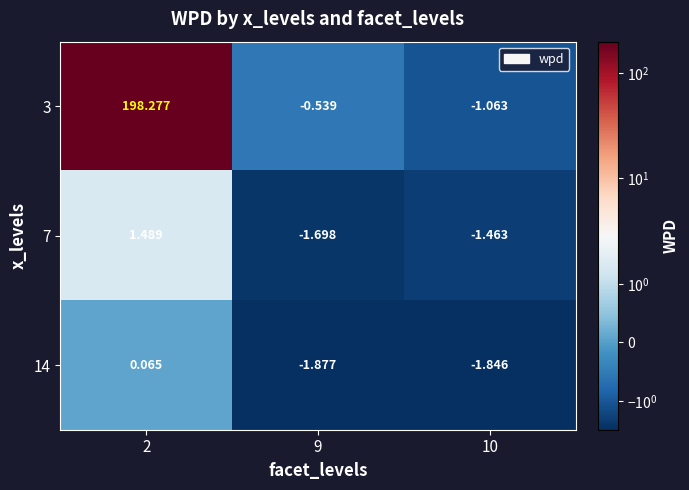

Which category has the highest value across all series?

2